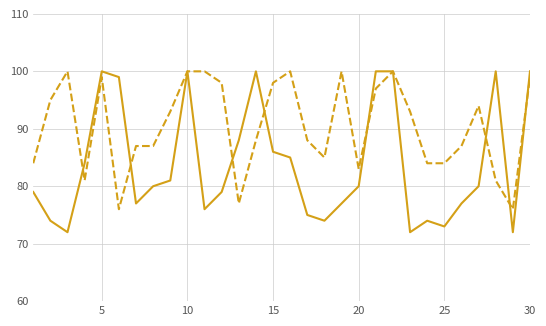

What is the maximum value shown in the chart?

100